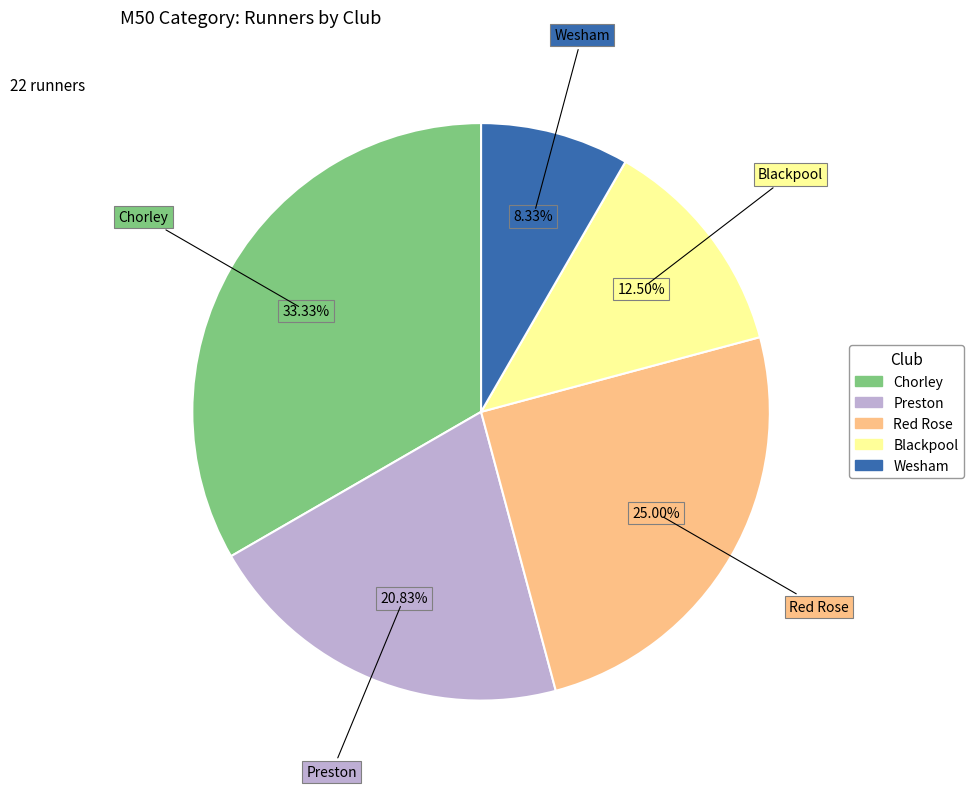

Between Preston and Blackpool, which is larger?

Preston